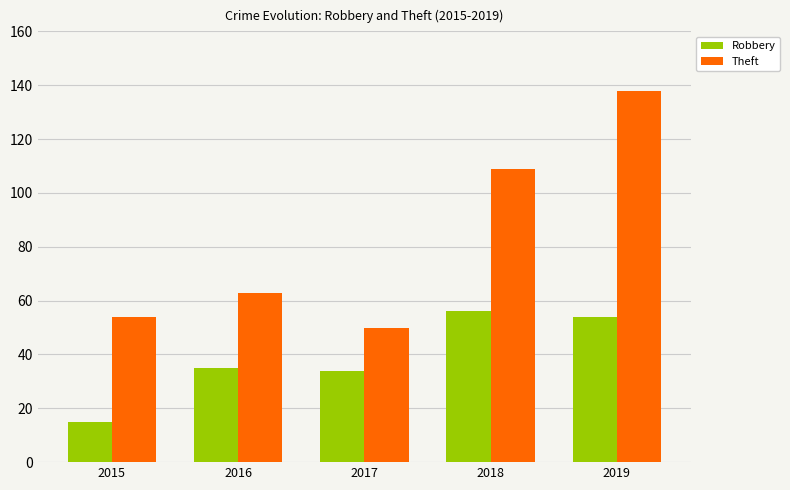

At which category does the chart reach its peak across all series?

2019